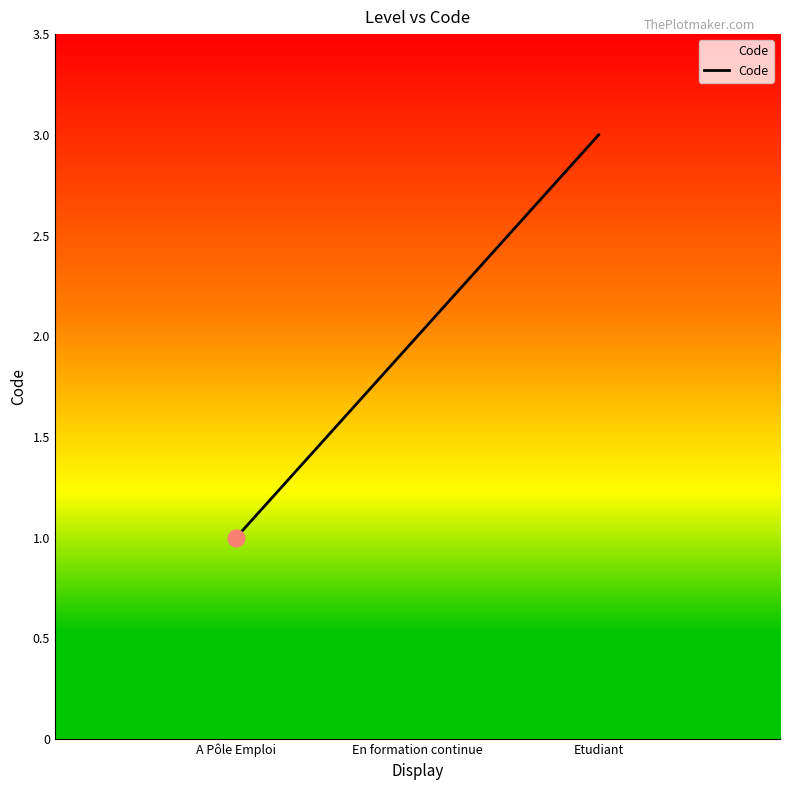

Where does the data first go above 2?

Etudiant